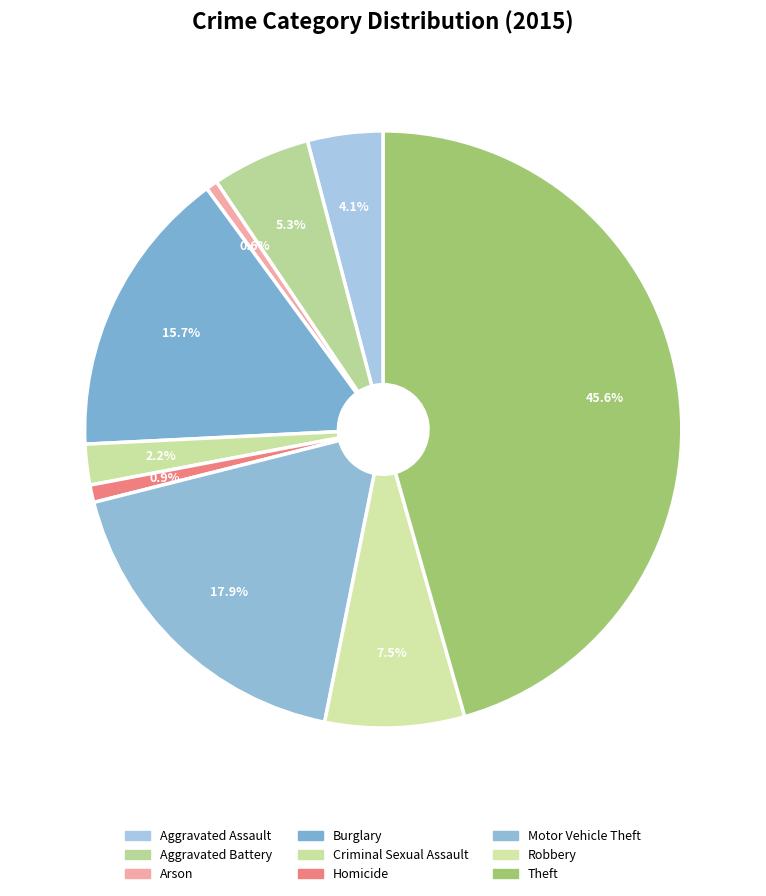

How many segments does this pie chart have?

9